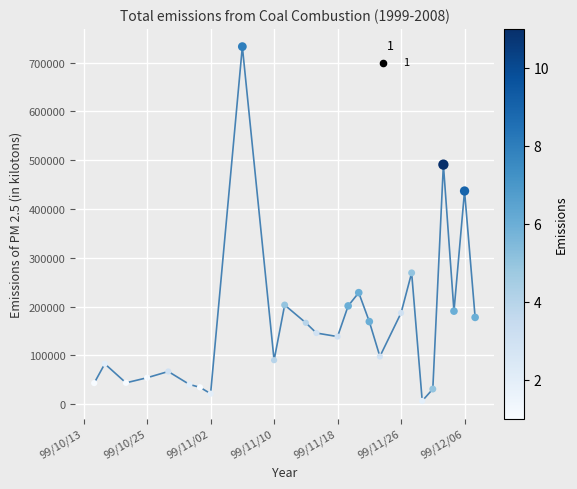

What is the maximum value shown in the chart?

732660